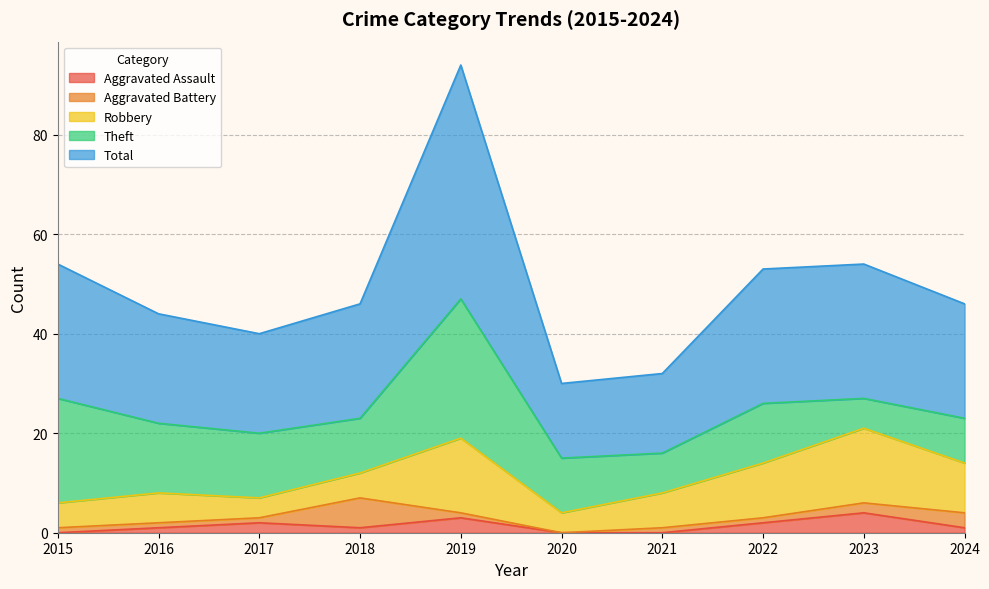

At 2024, list the series in order from smallest to largest.

Aggravated Assault, Aggravated Battery, Theft, Robbery, Total